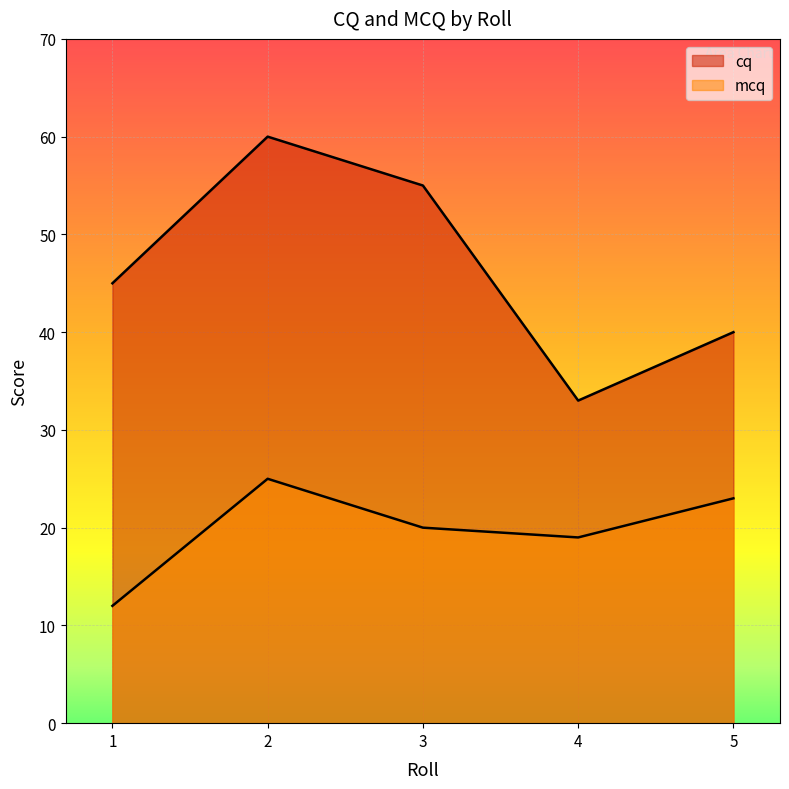

Reading left to right, what are all the values shown in this chart?

cq: 45	60	55	33	40
mcq: 12	25	20	19	23